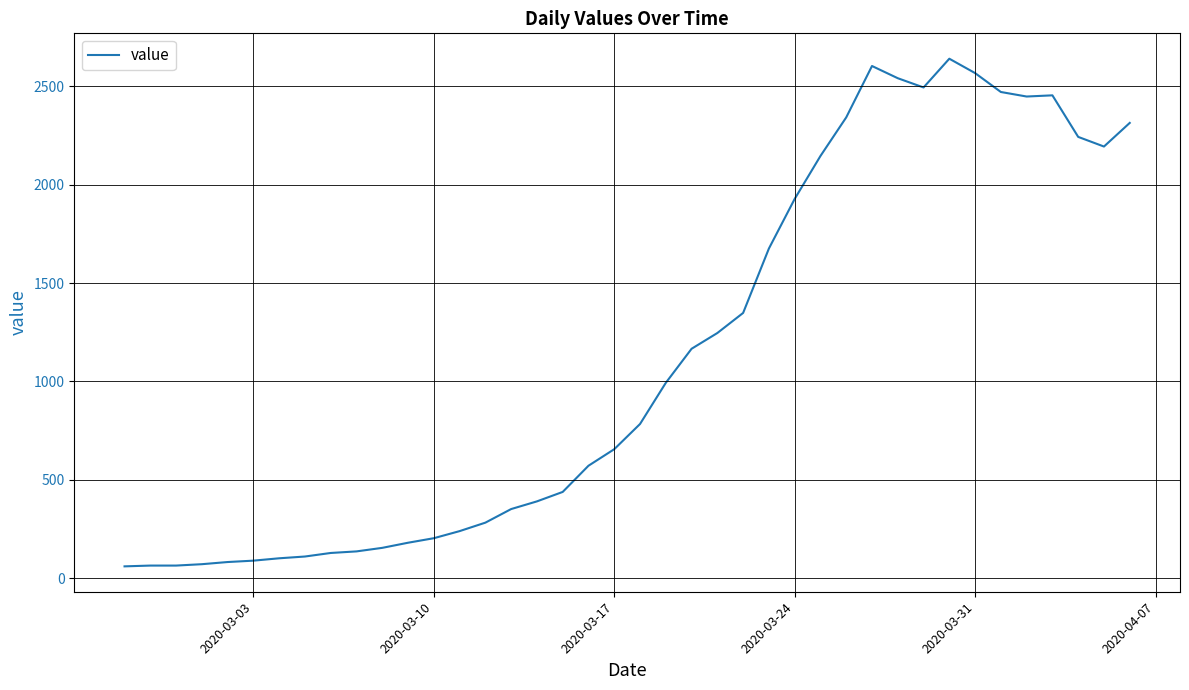

What is the minimum value shown in the chart?

61